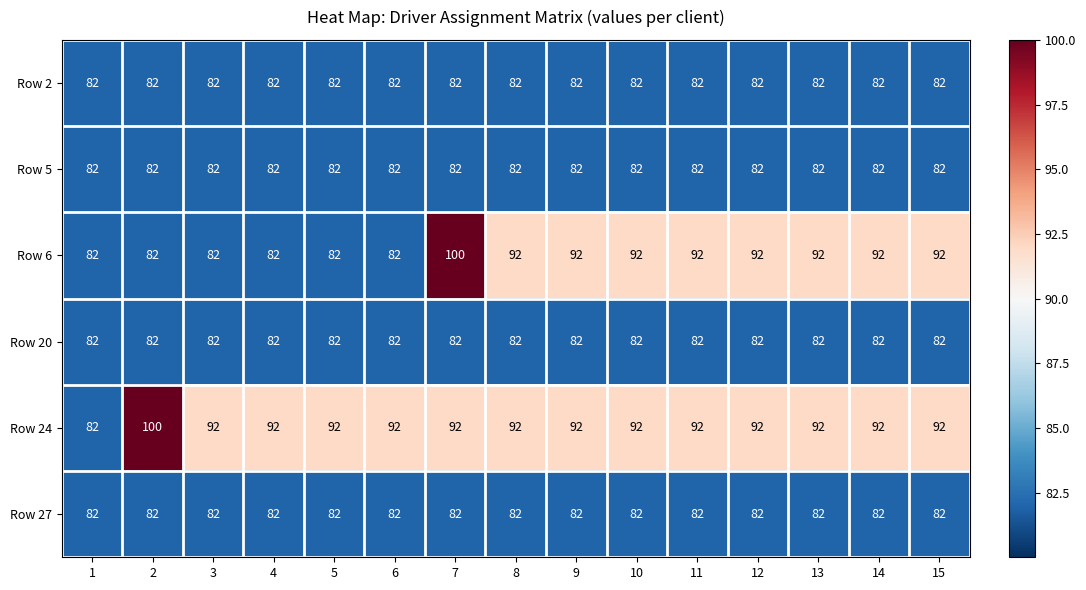

Is it true that Row 24 equals 92 at 3?

True